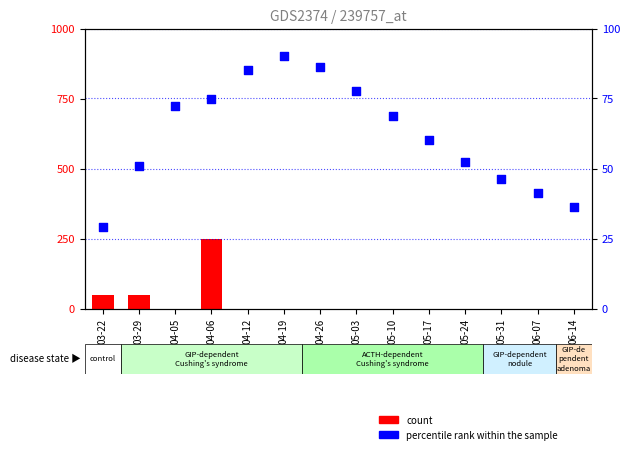

Which series has the largest total across all categories?

percentile rank within the sample